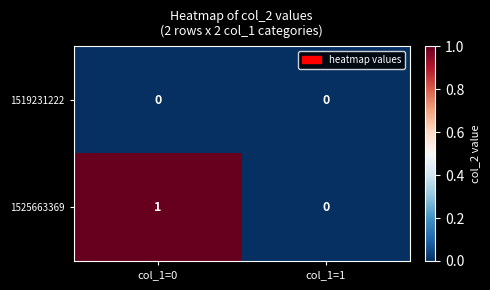

Rank the series by their maximum value, from highest to lowest.

1525663369, 1519231222